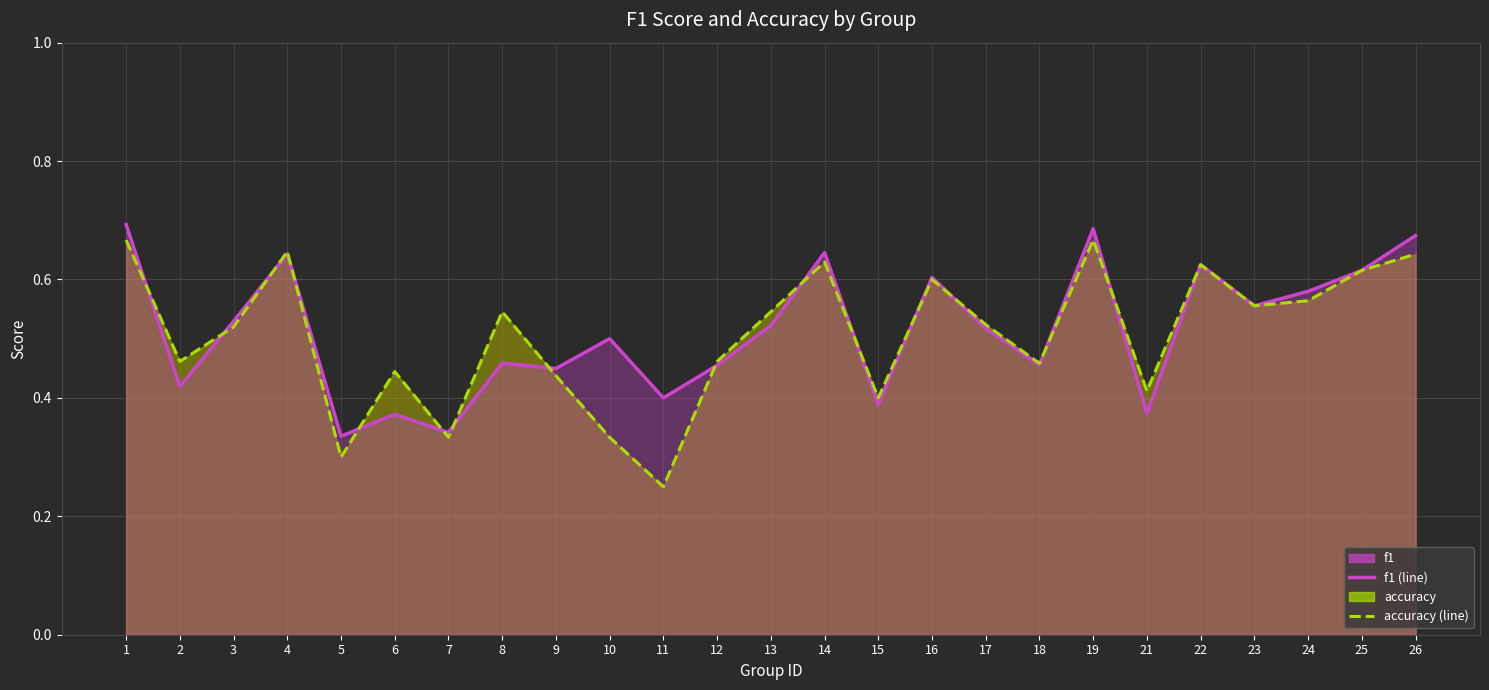

Where do accuracy (line) and f1 (line) first cross each other?

1 and 2